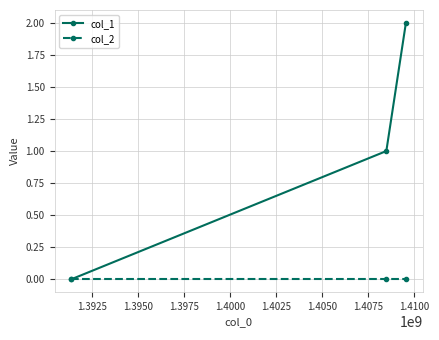

Does the chart have visible grid lines?

Yes